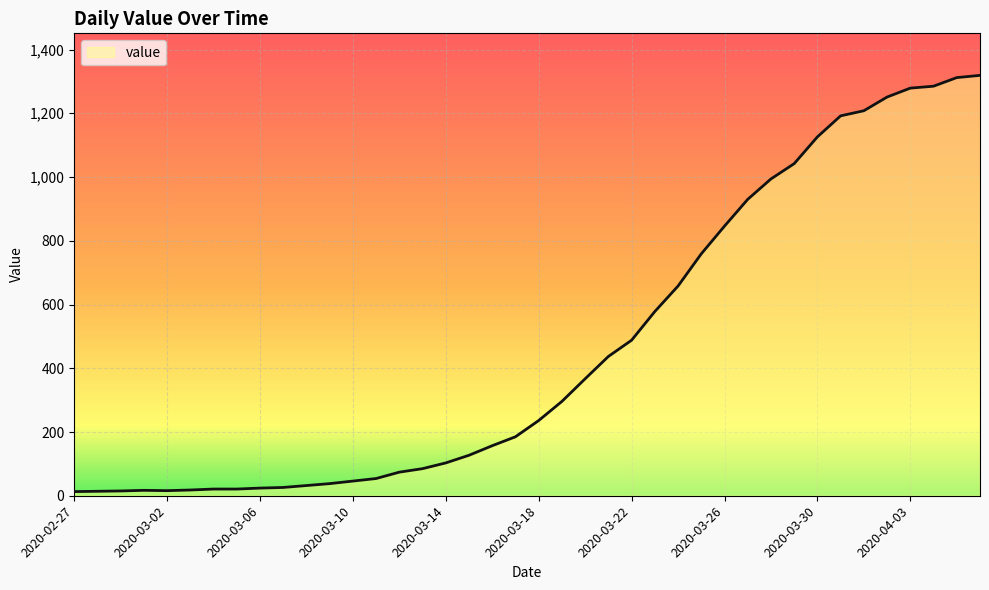

How many distinct data groups are displayed?

1